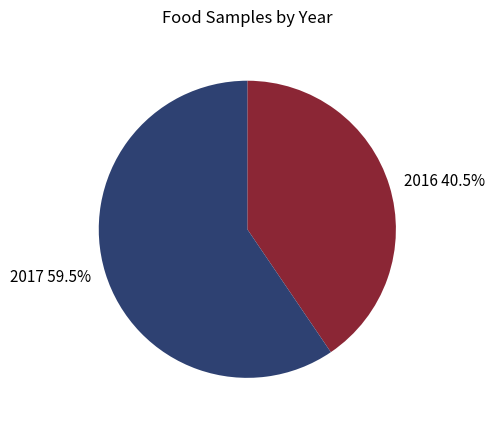

Which slice is the largest?

2017